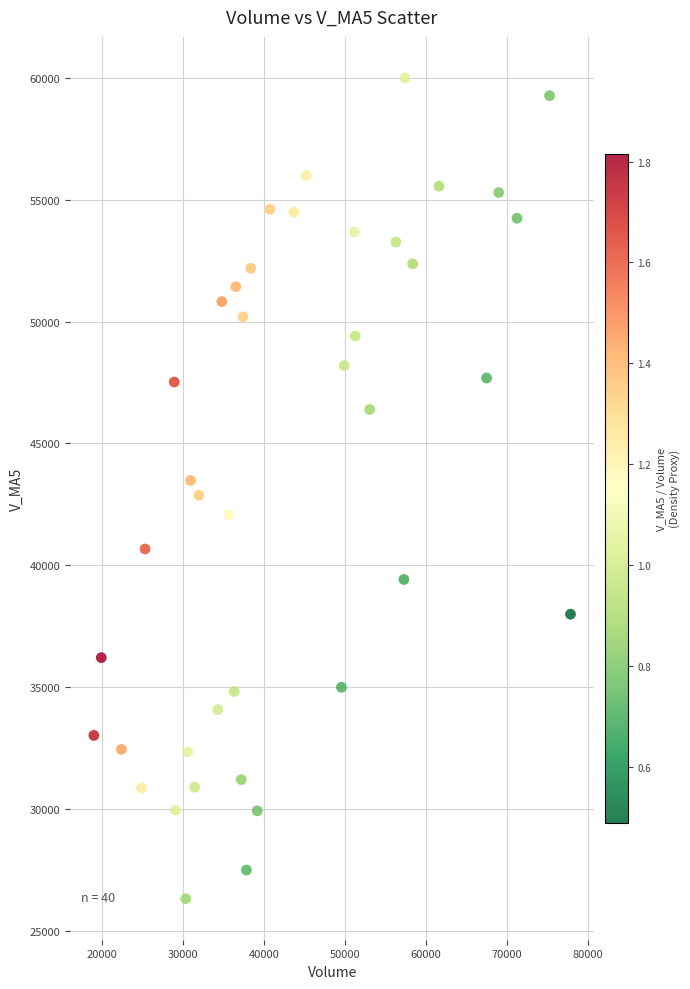

What is the range of Y values (max minus min)?

33682.6